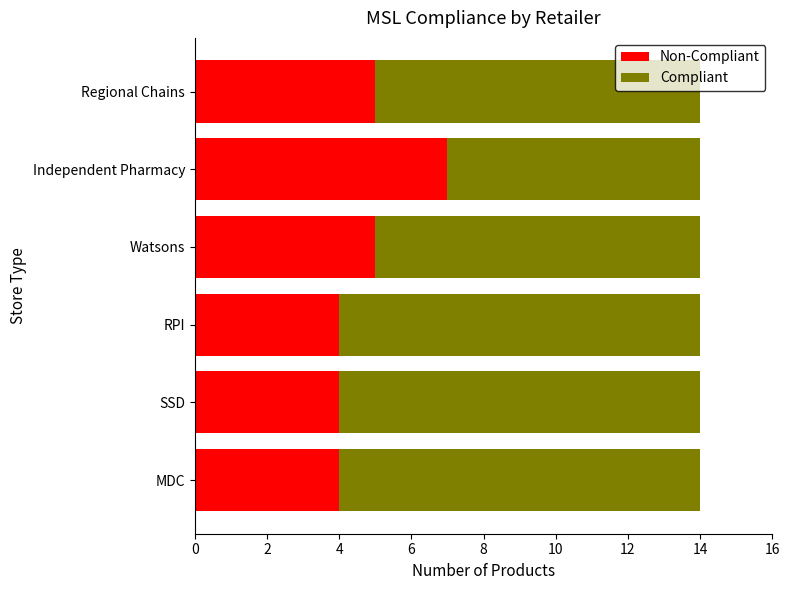

What is the total value across all series at Watsons?

14